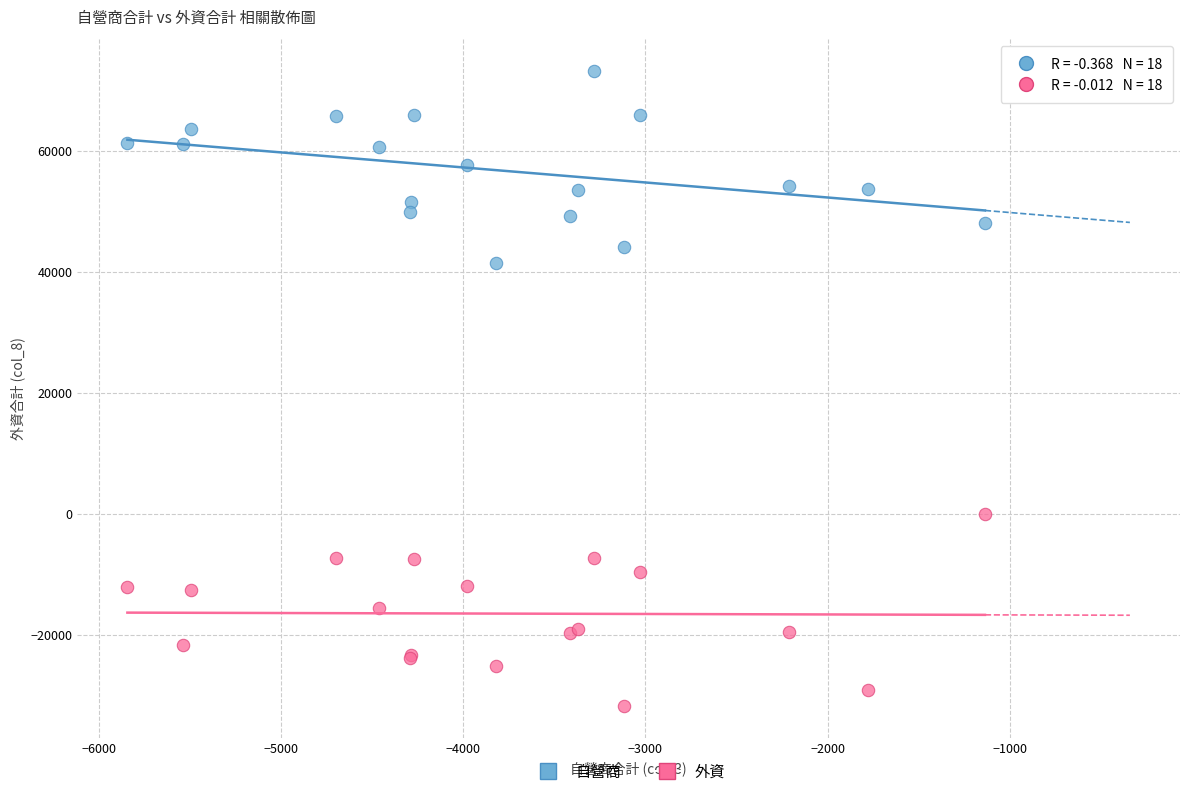

Which series reaches the minimum Y coordinate?

外資